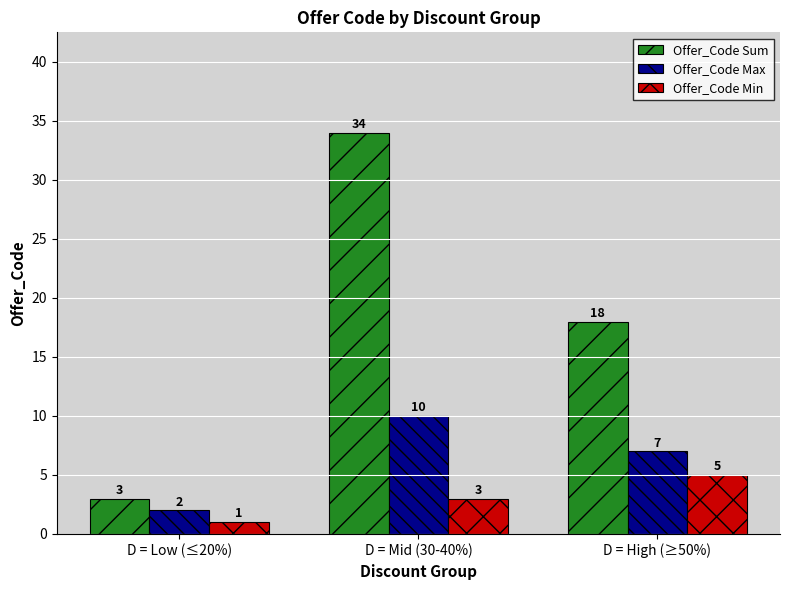

Reading right to left, what are all the values shown in this chart?

Offer_Code Sum: 18	34	3
Offer_Code Max: 7	10	2
Offer_Code Min: 5	3	1